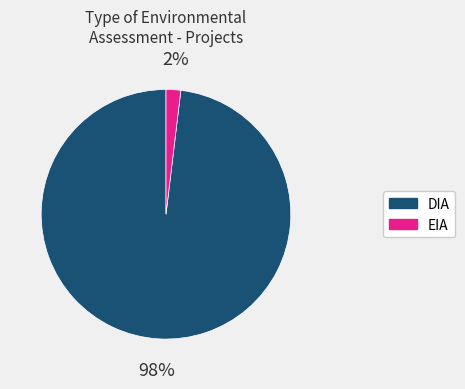

True or false: DIA accounts for 85% of the total.

False